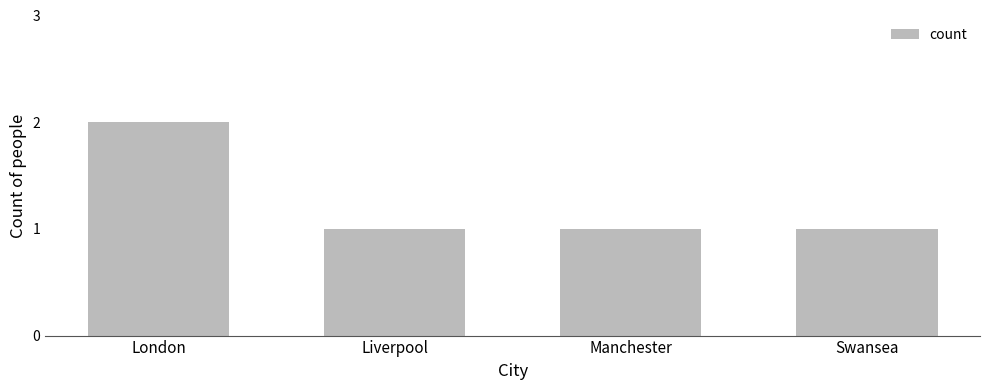

What is the sum of all values?

5